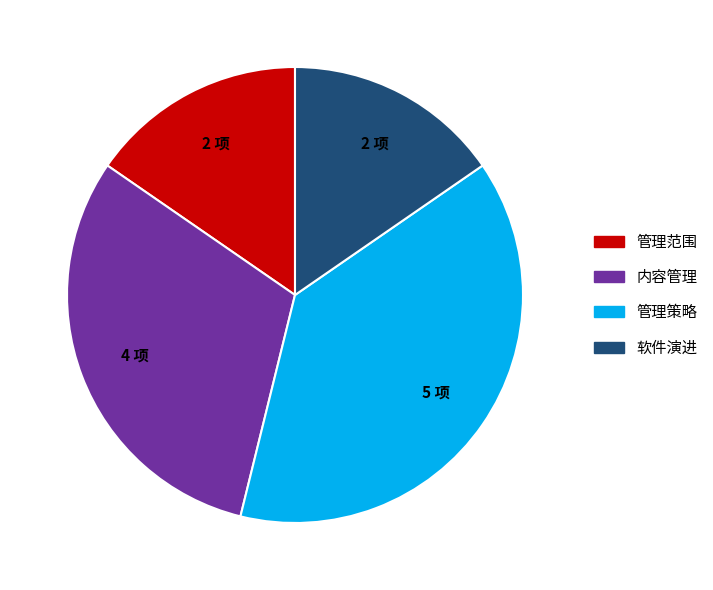

Approximately how many times larger is the value at 内容管理 compared to 管理范围?

2.0